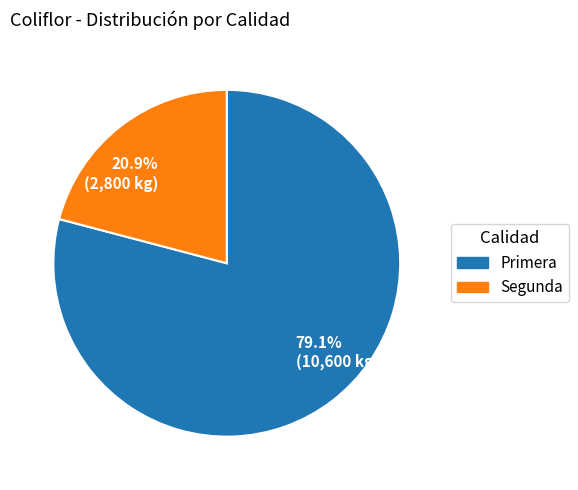

Which category accounts for the majority?

79.1% (10,600 kg)